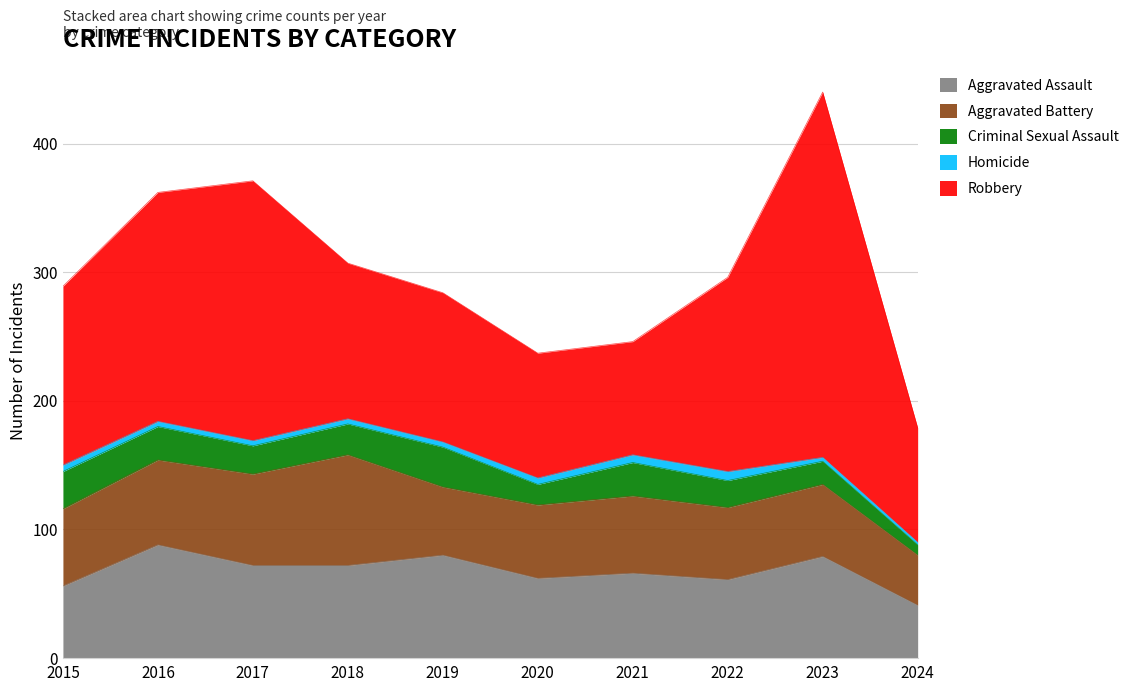

Reading left to right, list all the values displayed in this chart.

Aggravated Assault: 2015=56	2016=88	2017=72	2018=72	2019=80	2020=62	2021=66	2022=61	2023=79	2024=41
Aggravated Battery: 2015=60	2016=66	2017=71	2018=86	2019=53	2020=57	2021=60	2022=56	2023=56	2024=39
Criminal Sexual Assault: 2015=29	2016=26	2017=22	2018=24	2019=31	2020=16	2021=26	2022=21	2023=18	2024=8
Homicide: 2015=5	2016=4	2017=4	2018=4	2019=4	2020=5	2021=6	2022=7	2023=3	2024=2
Robbery: 2015=139	2016=178	2017=202	2018=121	2019=116	2020=97	2021=88	2022=151	2023=284	2024=89